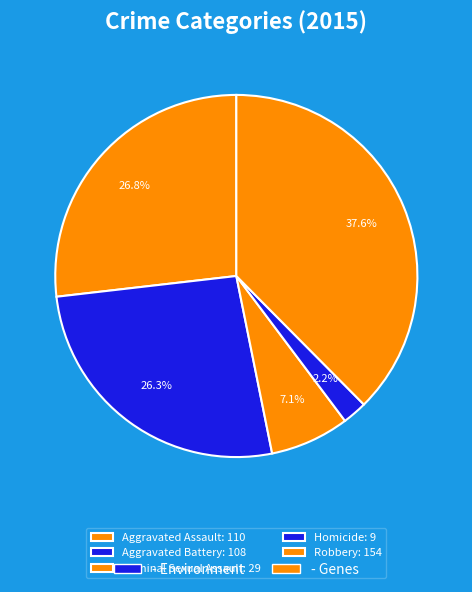

Count the number of slices in the pie.

5